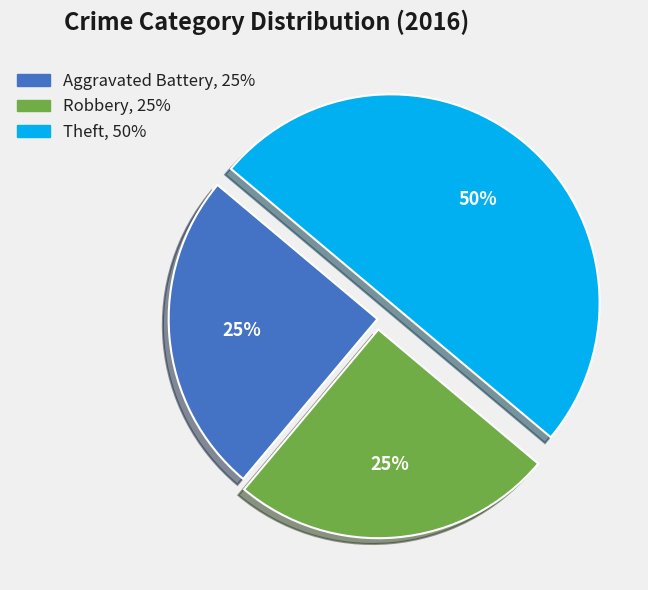

Which has a higher value, Aggravated Battery or Theft?

Theft